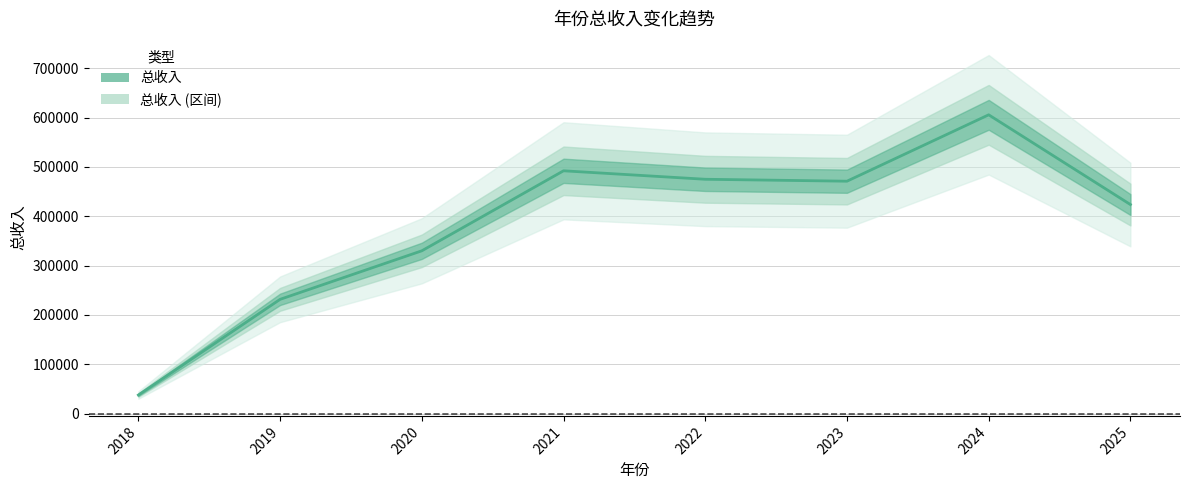

How many values are below 470940?

4